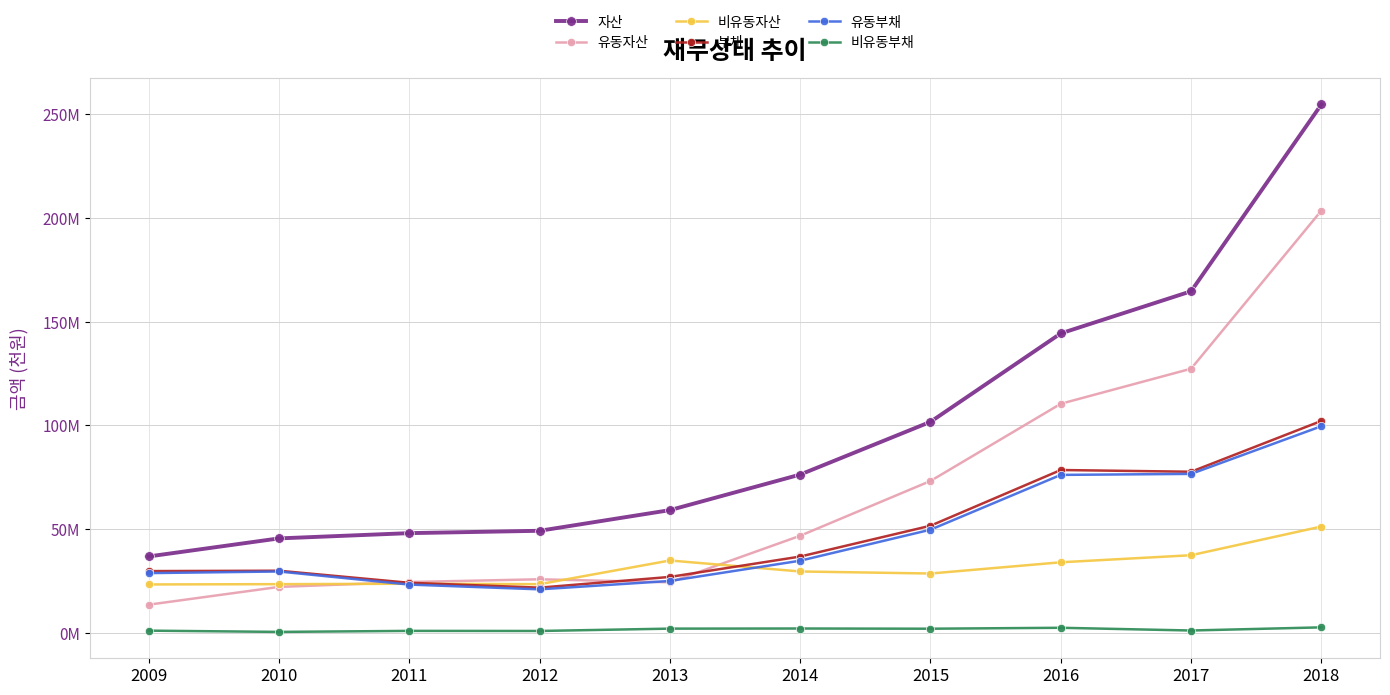

True or false: 자산 and 비유동자산 intersect in this chart.

False